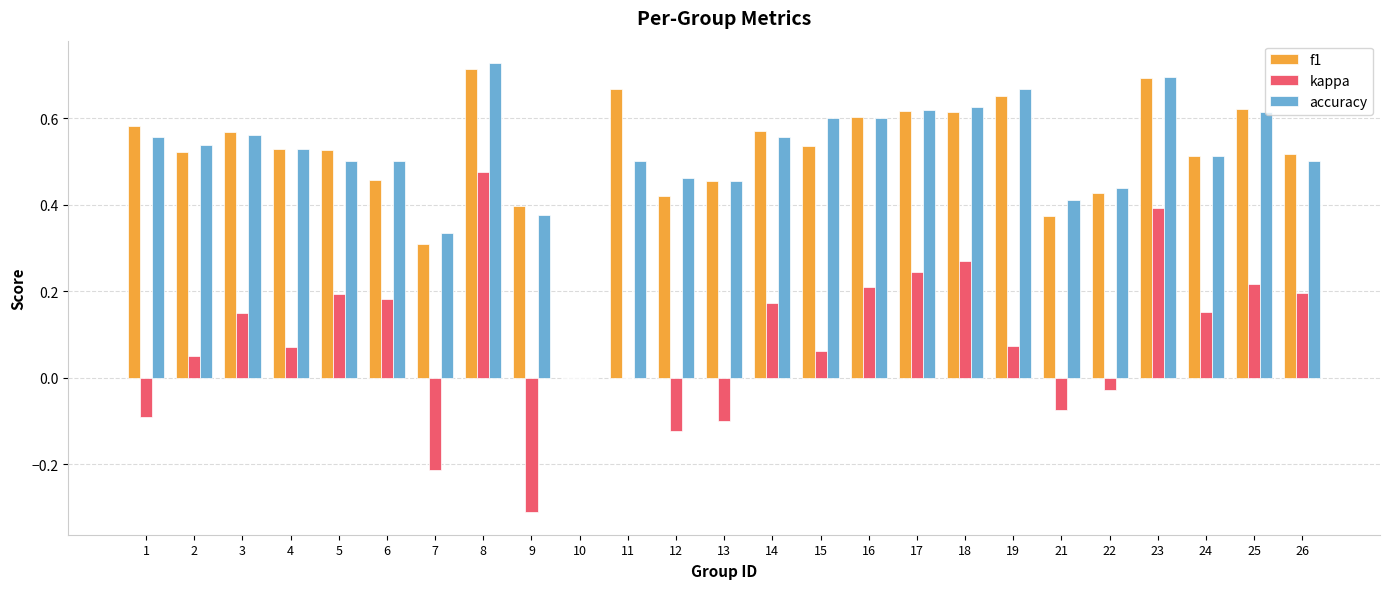

What is the total value across all series at 13?

0.8